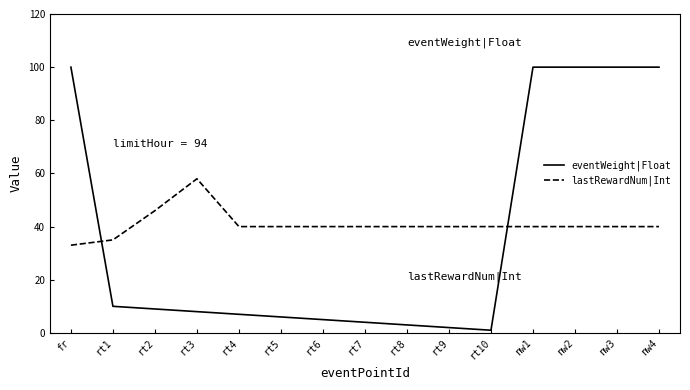

What is the difference between the second highest and second lowest values in the eventWeight|Float series?

98